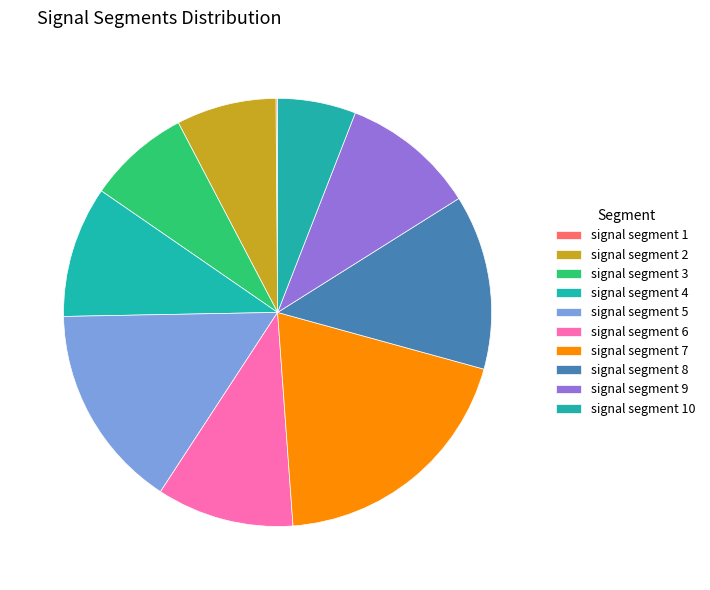

True or false: signal segment 6 accounts for 10% of the total.

True